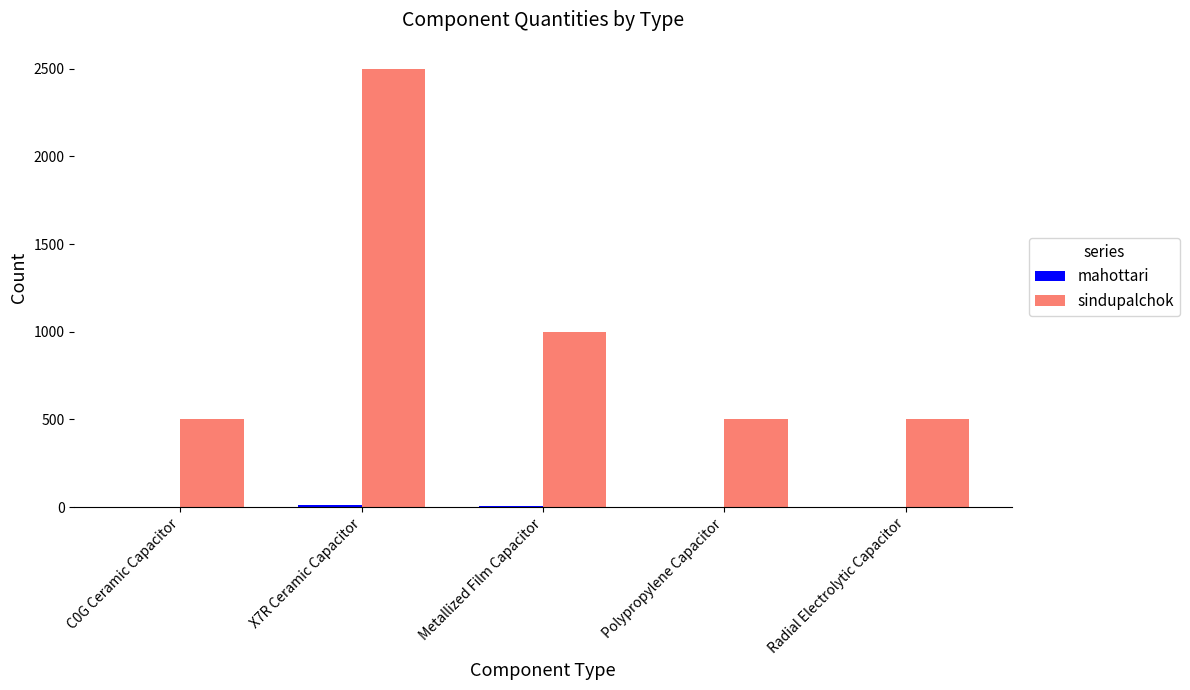

What is the sum of all sindupalchok values?

5000